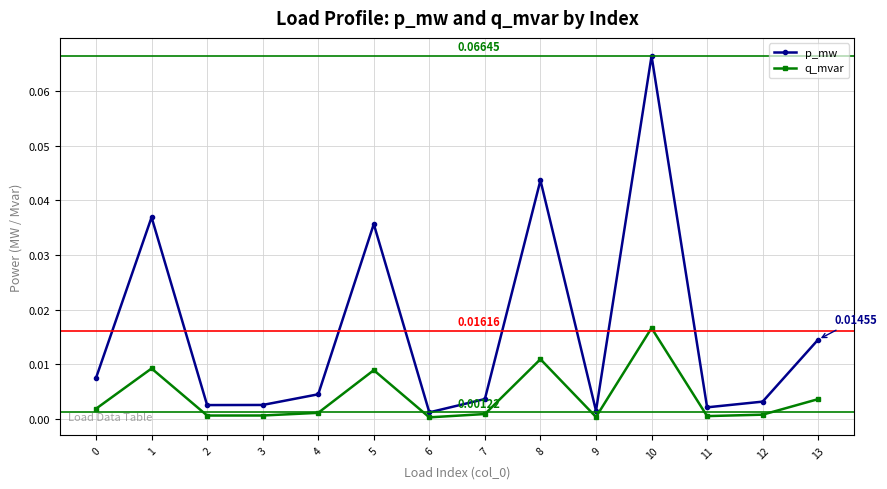

How many data points does each series have?

14